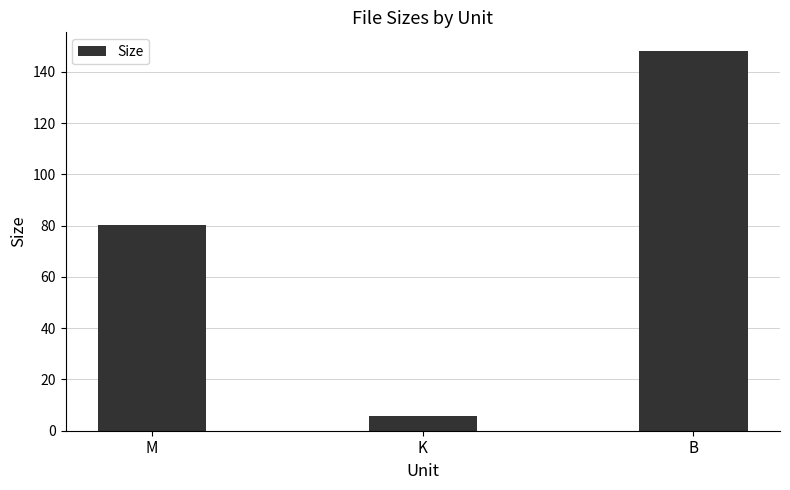

How many values are below 80?

1